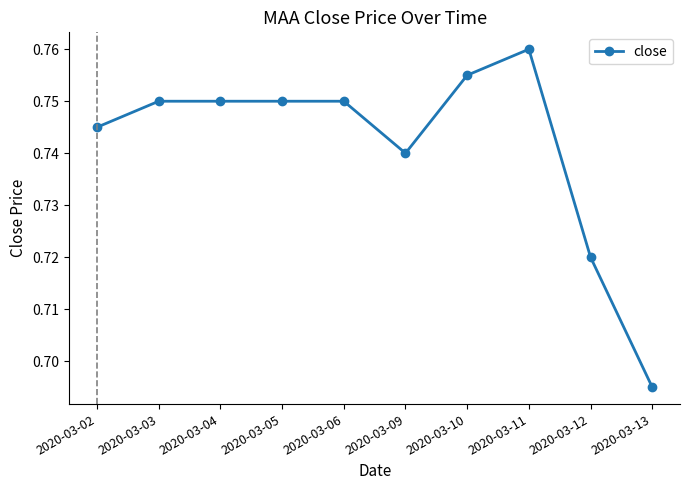

Where is the data nearest to the value 0?

2020-03-13